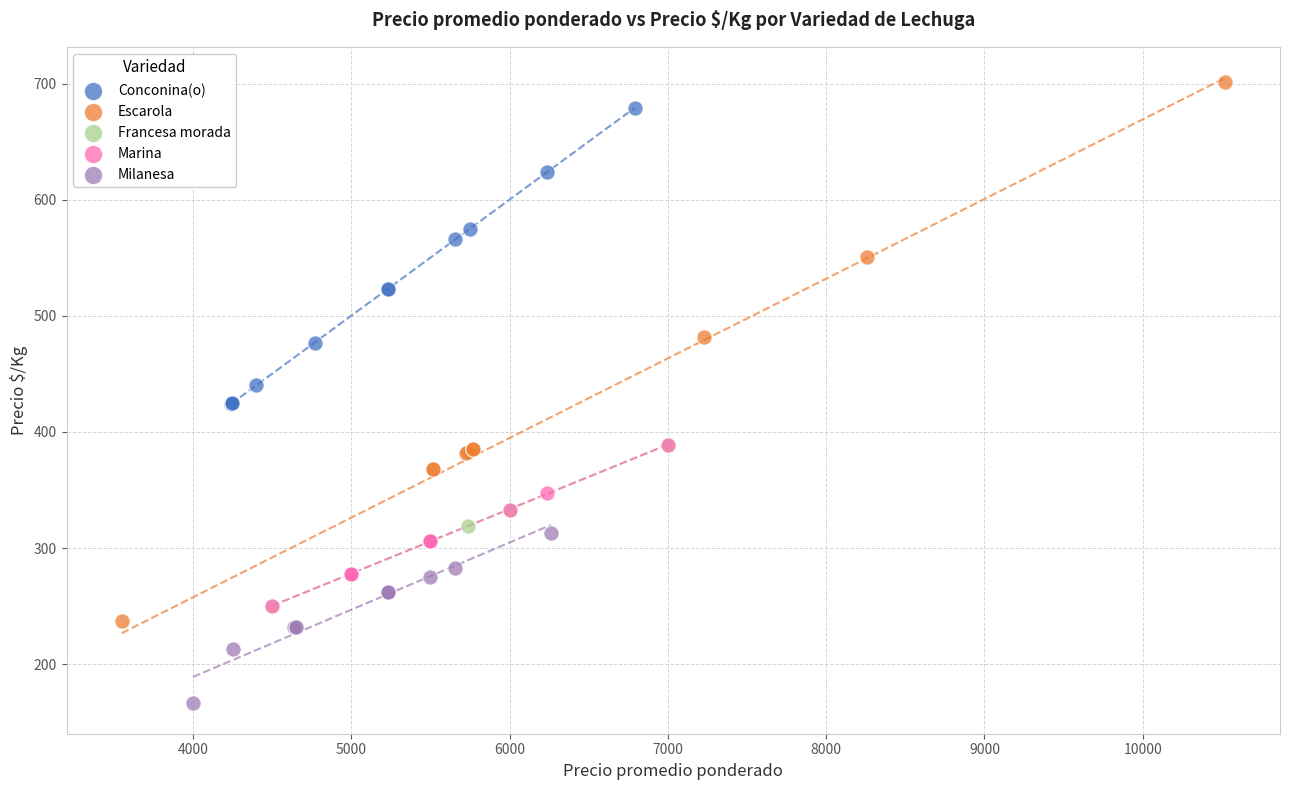

What are all the series names shown in the legend?

Conconina(o), Escarola, Francesa morada, Marina, Milanesa